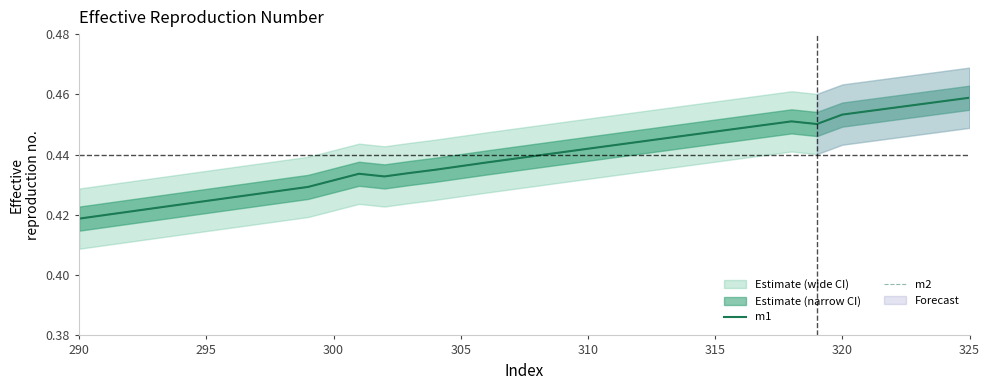

Is it true that m2 equals 0.2 at 16?

False